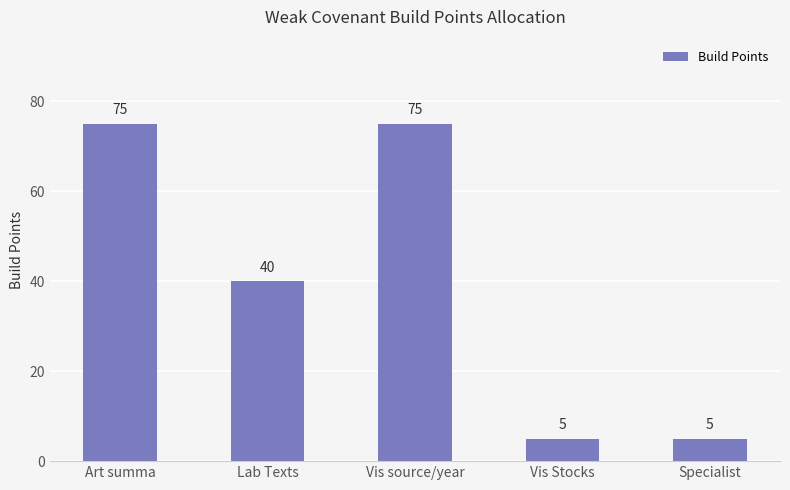

Are the bars horizontal?

No